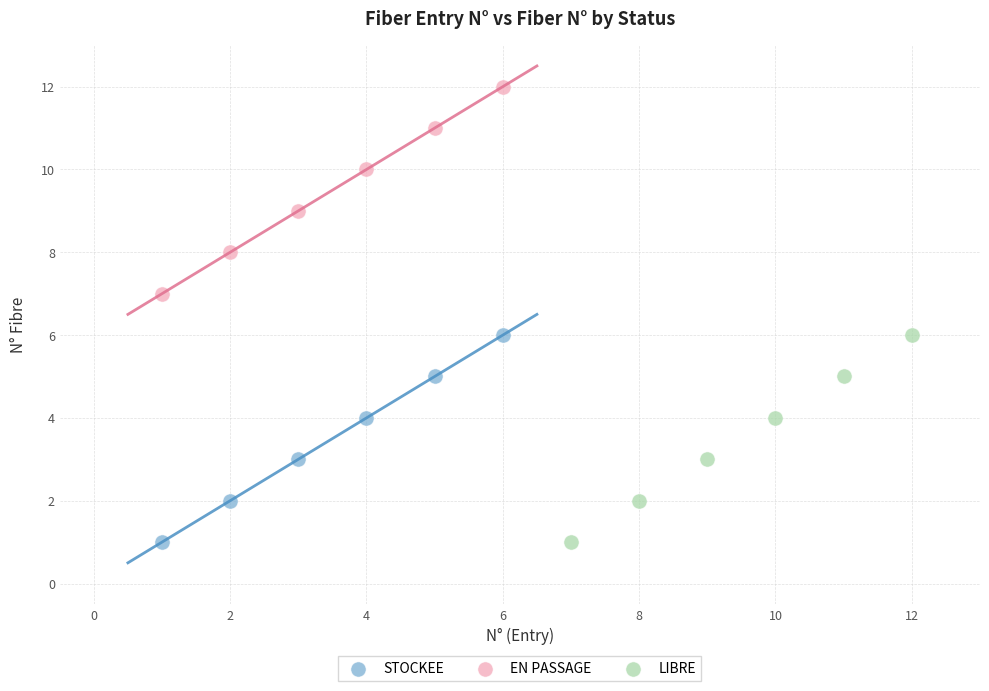

Which series reaches the maximum Y coordinate?

EN PASSAGE